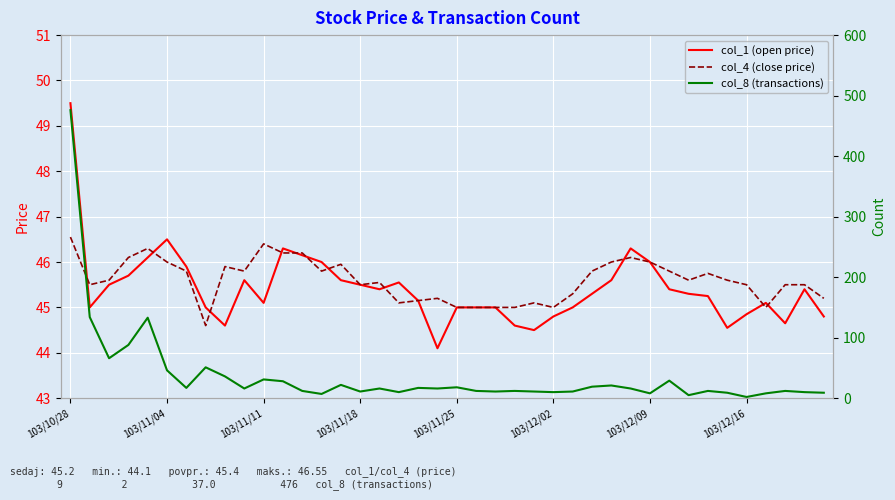

How many distinct data groups are displayed?

3